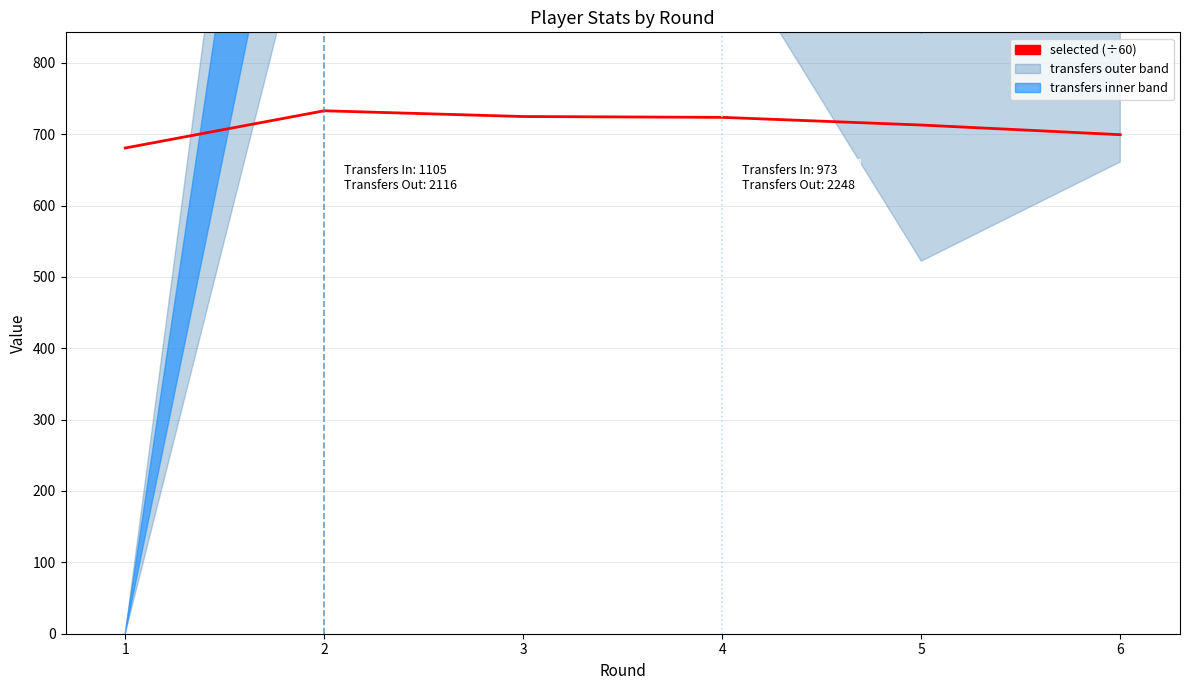

Which has a higher value, 3 or 2?

2